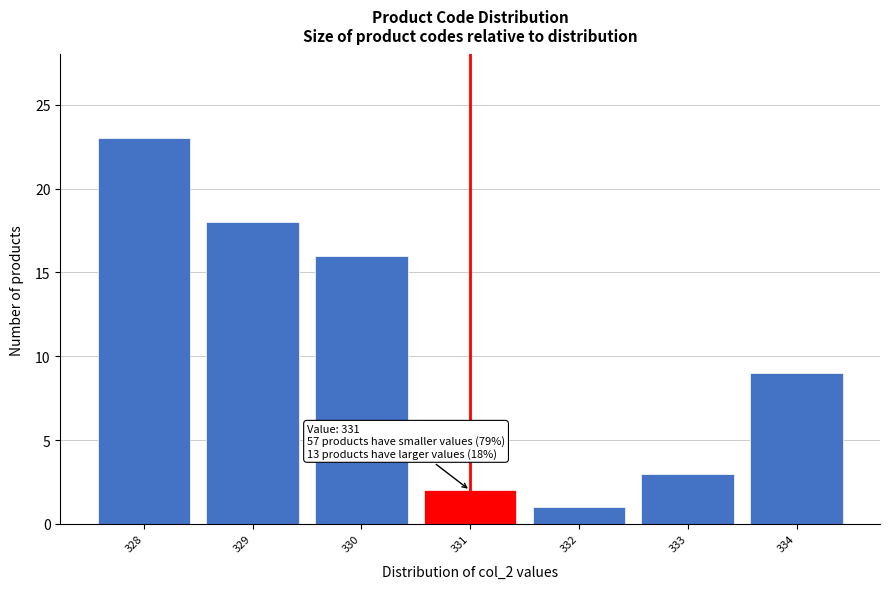

Over which range of the x-axis is the bar tallest?

327.5 to 328.5